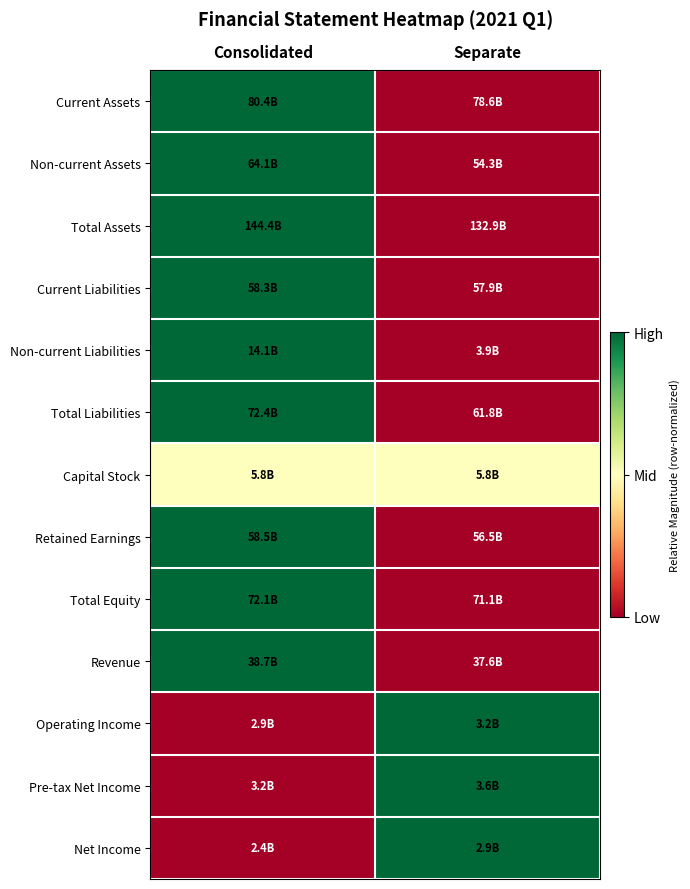

Reading left to right, transcribe all the data shown in this chart.

Current Assets: Consolidated=1.0	Separate=0.0
Non-current Assets: Consolidated=1.0	Separate=0.0
Total Assets: Consolidated=1.0	Separate=0.0
Current Liabilities: Consolidated=1.0	Separate=0.0
Non-current Liabilities: Consolidated=1.0	Separate=0.0
Total Liabilities: Consolidated=1.0	Separate=0.0
Capital Stock: Consolidated=0.5	Separate=0.5
Retained Earnings: Consolidated=1.0	Separate=0.0
Total Equity: Consolidated=1.0	Separate=0.0
Revenue: Consolidated=1.0	Separate=0.0
Operating Income: Consolidated=0.0	Separate=1.0
Pre-tax Net Income: Consolidated=0.0	Separate=1.0
Net Income: Consolidated=0.0	Separate=1.0